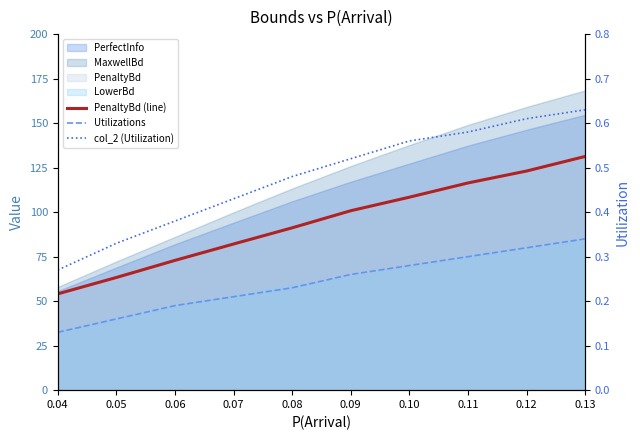

What is the difference between the second highest and minimum values in the PenaltyBd (line) series?

69.0